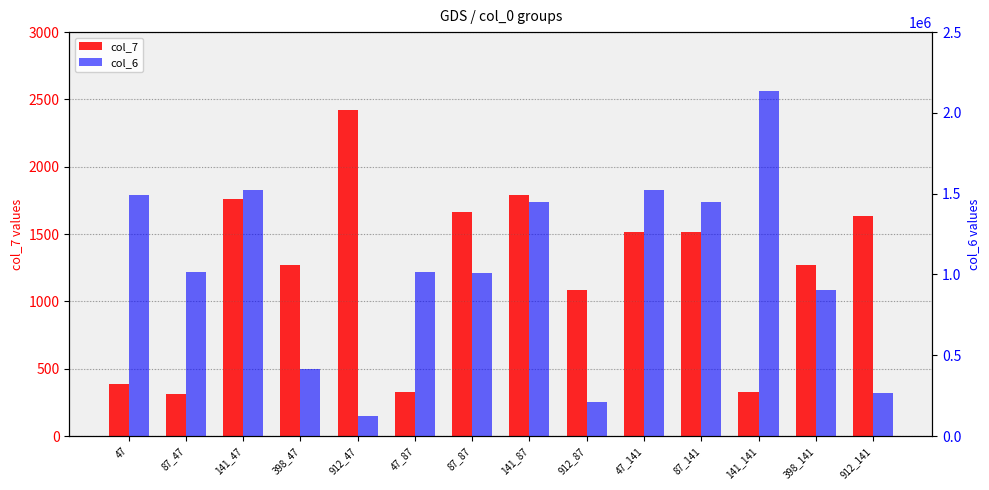

Does the chart contain stacked bars?

No